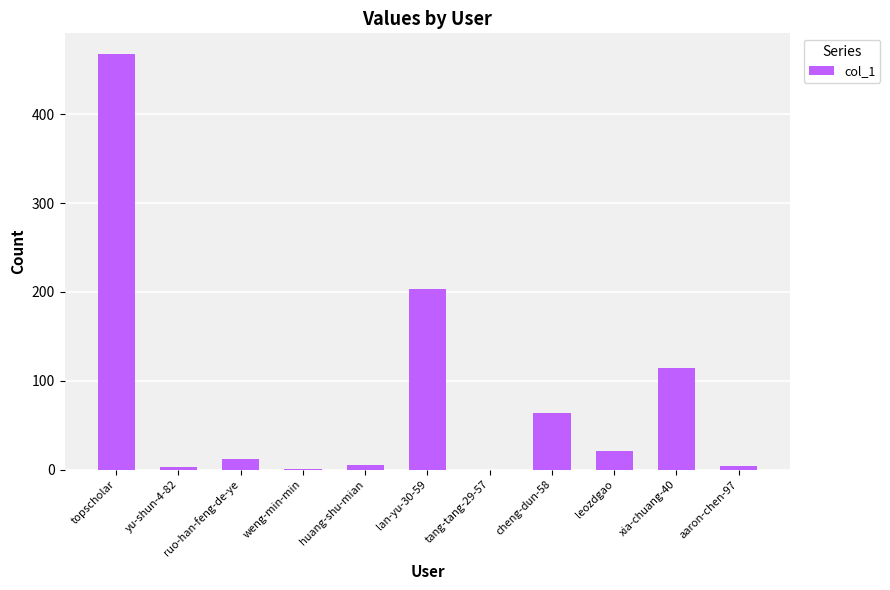

What is the sum of all values?

895